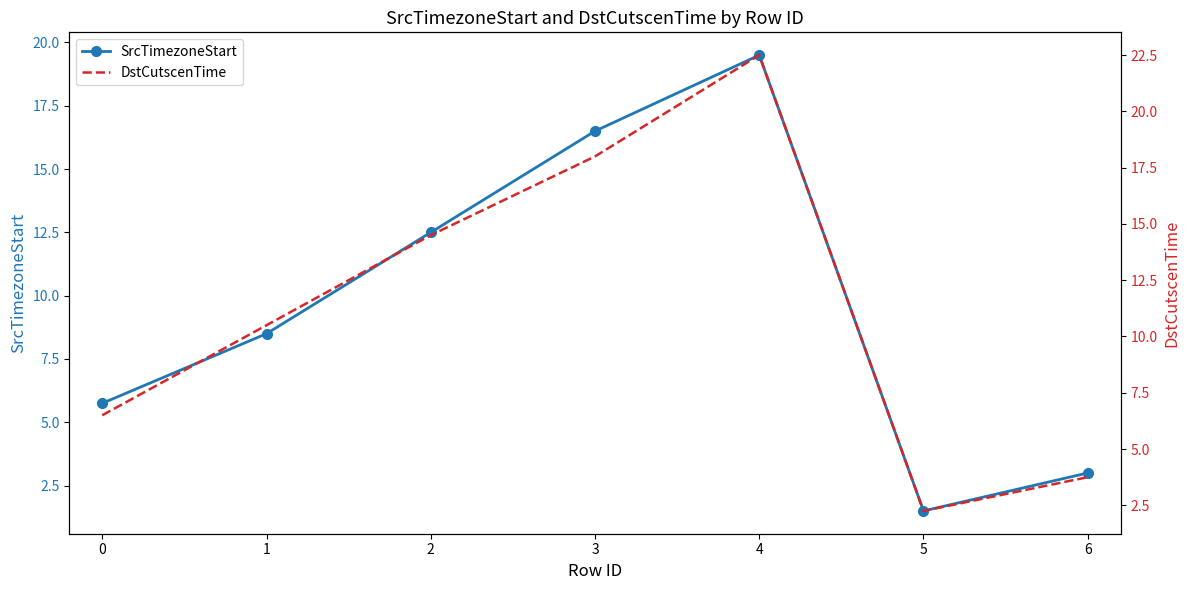

What are all the series names shown in the legend?

SrcTimezoneStart, DstCutscenTime